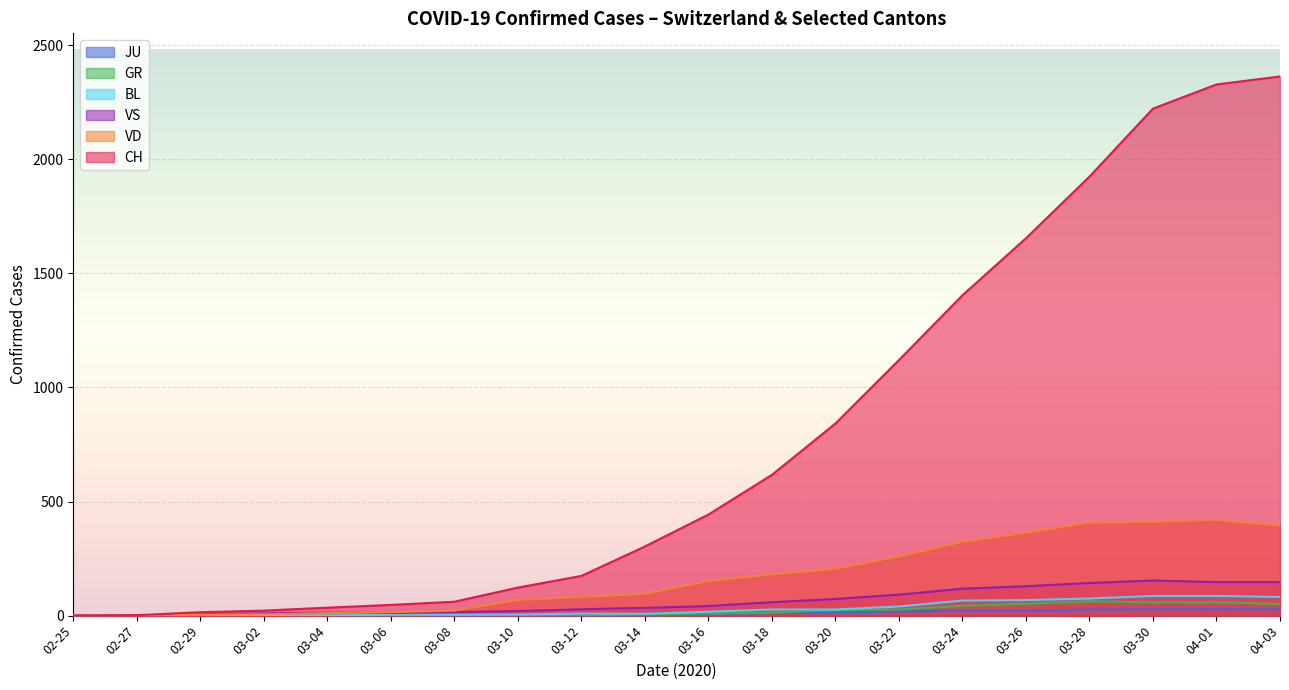

Which series has the largest range (max minus min)?

CH